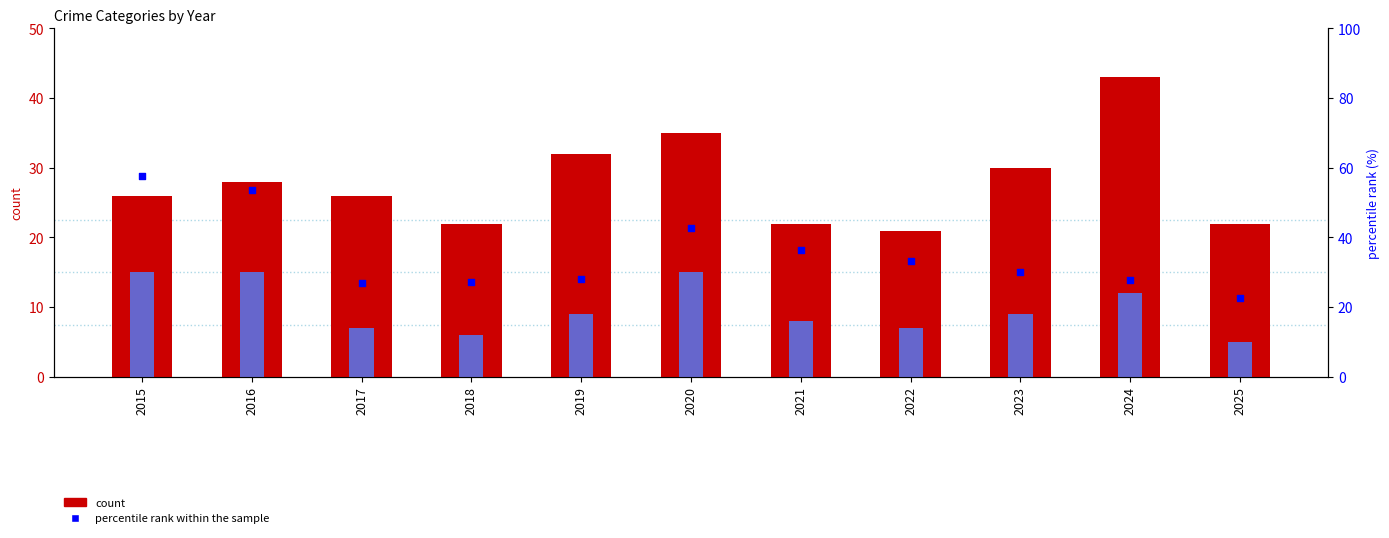

Which series has the largest total across all categories?

percentile rank within the sample